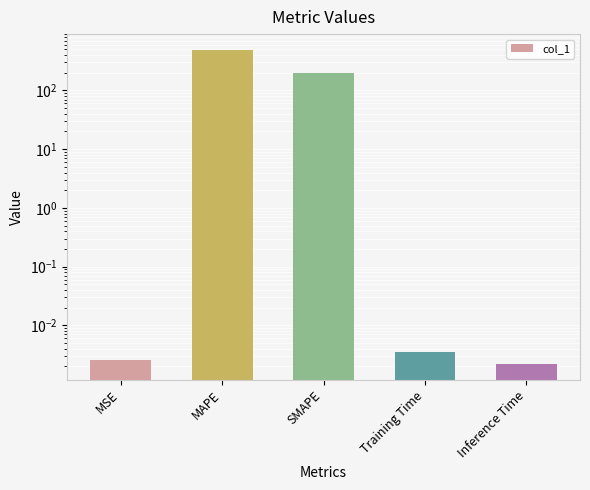

Reading left to right, transcribe all the data shown in this chart.

0.0	491.6	200.0	0.0	0.0